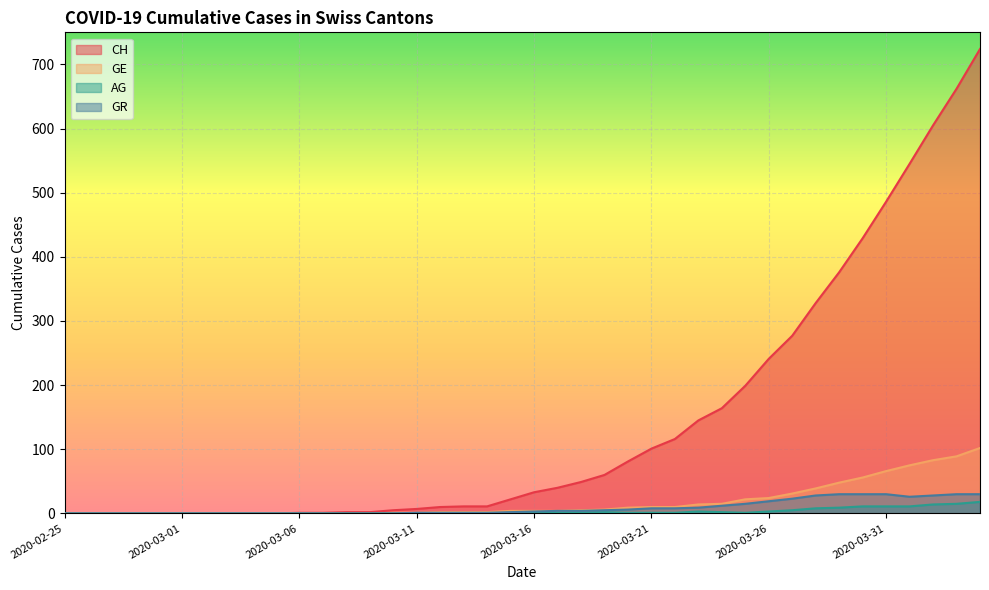

At which label does AG reach its peak?

2020-04-04